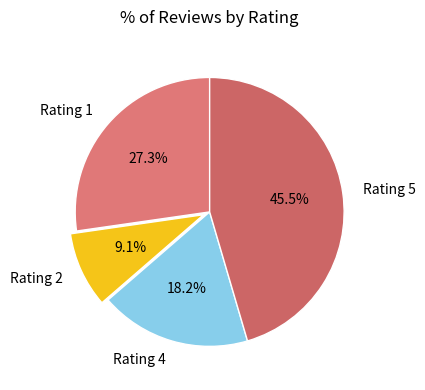

How many slices are in this pie chart?

4